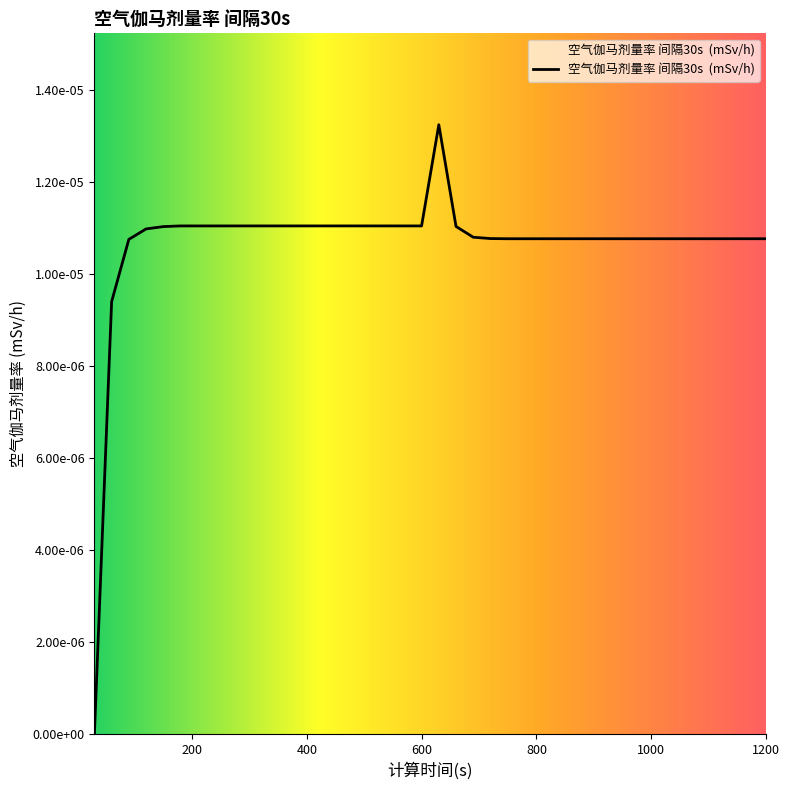

Does the chart have visible grid lines?

No